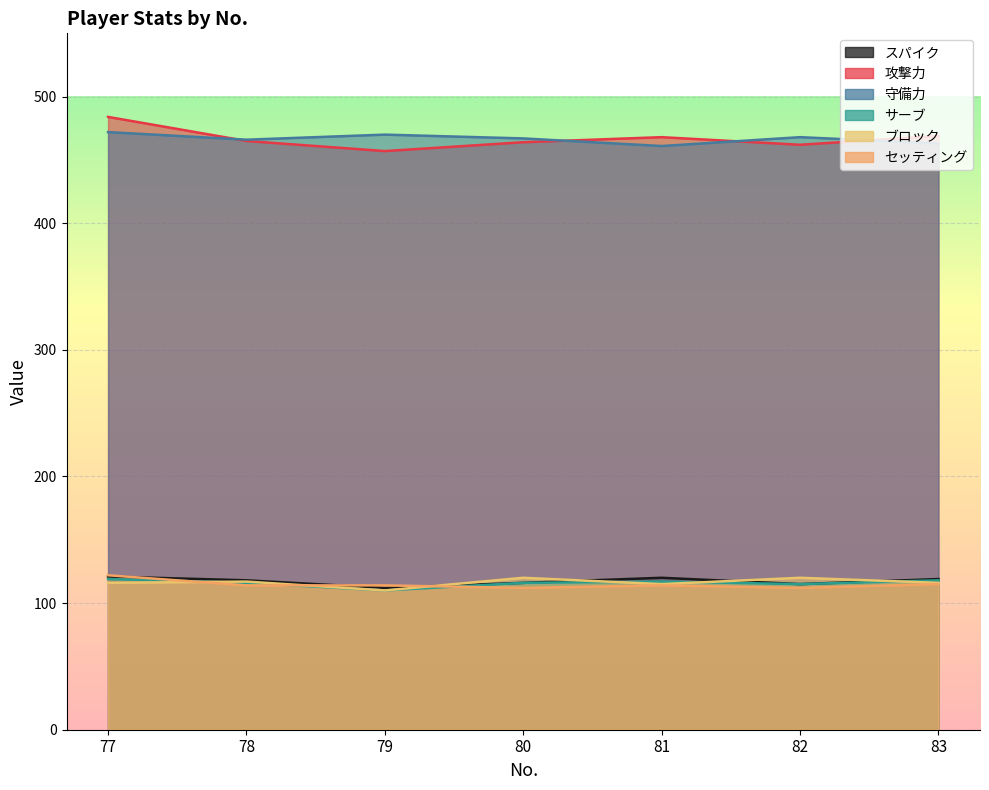

True or false: スパイク and 守備力 intersect in this chart.

False